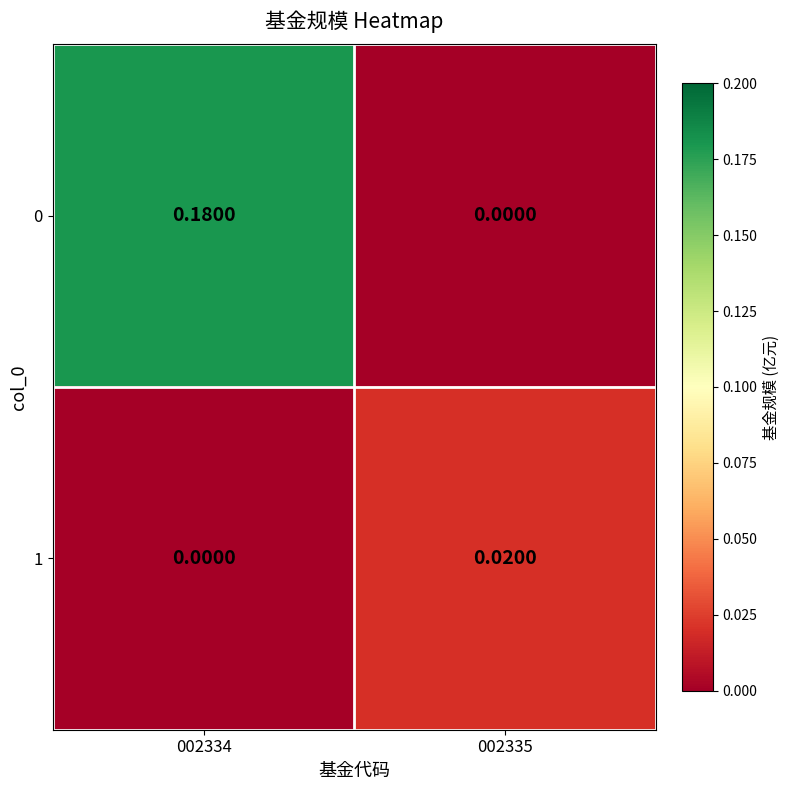

Is the value of 0 at 002334 greater than the value of 1 at 002334?

Yes